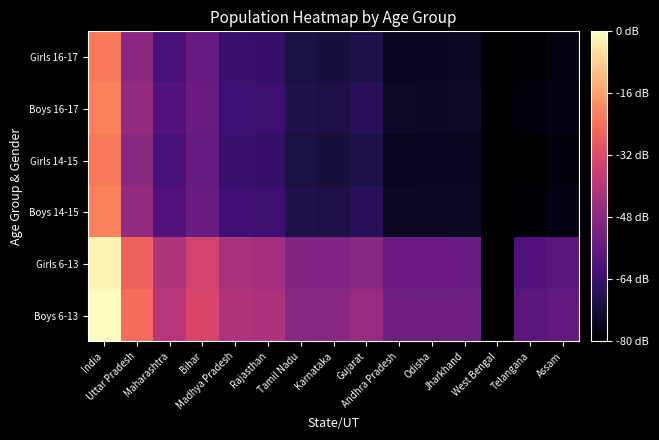

List the series in order of their peak value, lowest first.

Girls 14-15, Girls 16-17, Boys 14-15, Boys 16-17, Girls 6-13, Boys 6-13